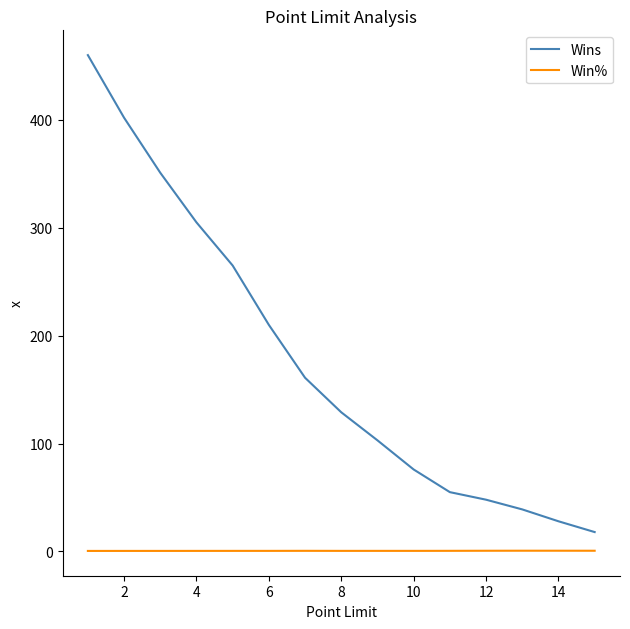

What is the greatest value displayed?

460.0